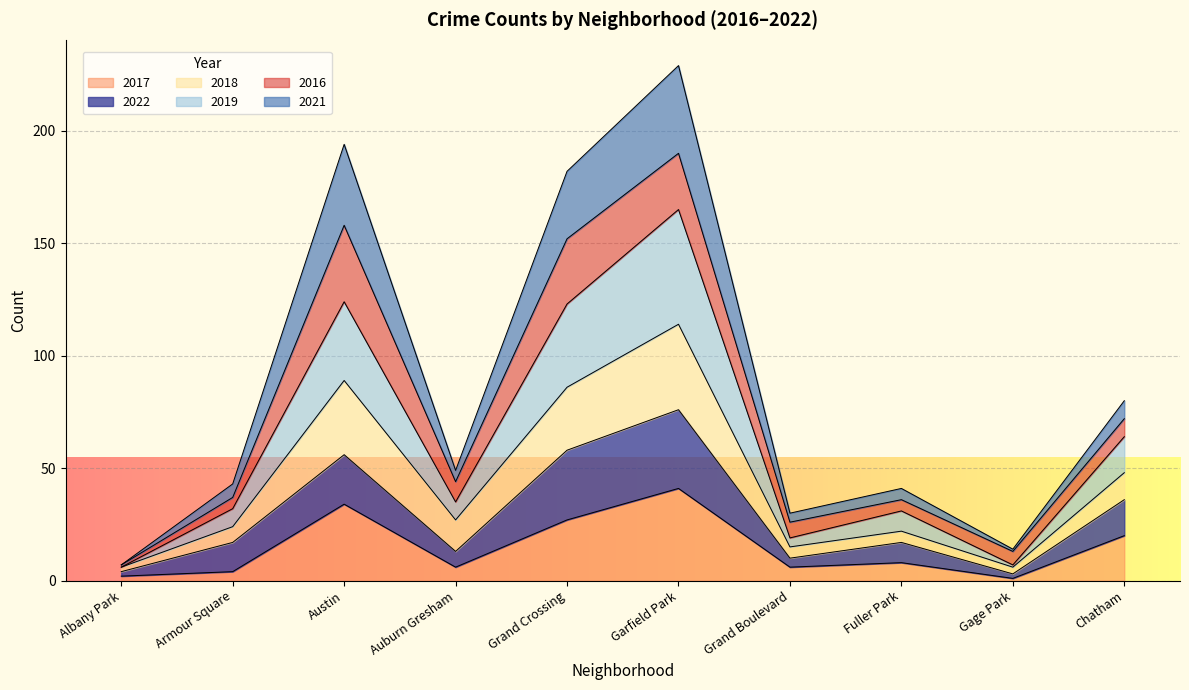

True or false: 2017 has a value of 8 at Fuller Park.

True